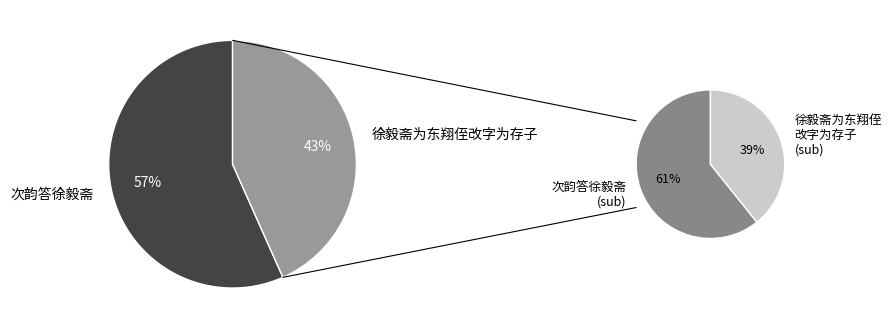

Count the number of slices in the pie.

4